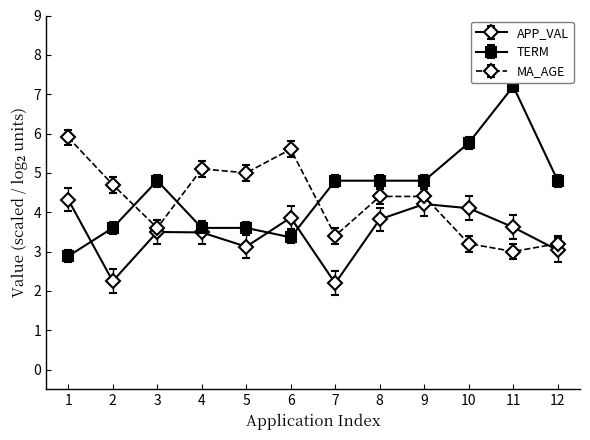

At 6, list the series in order from smallest to largest.

TERM, APP_VAL, MA_AGE